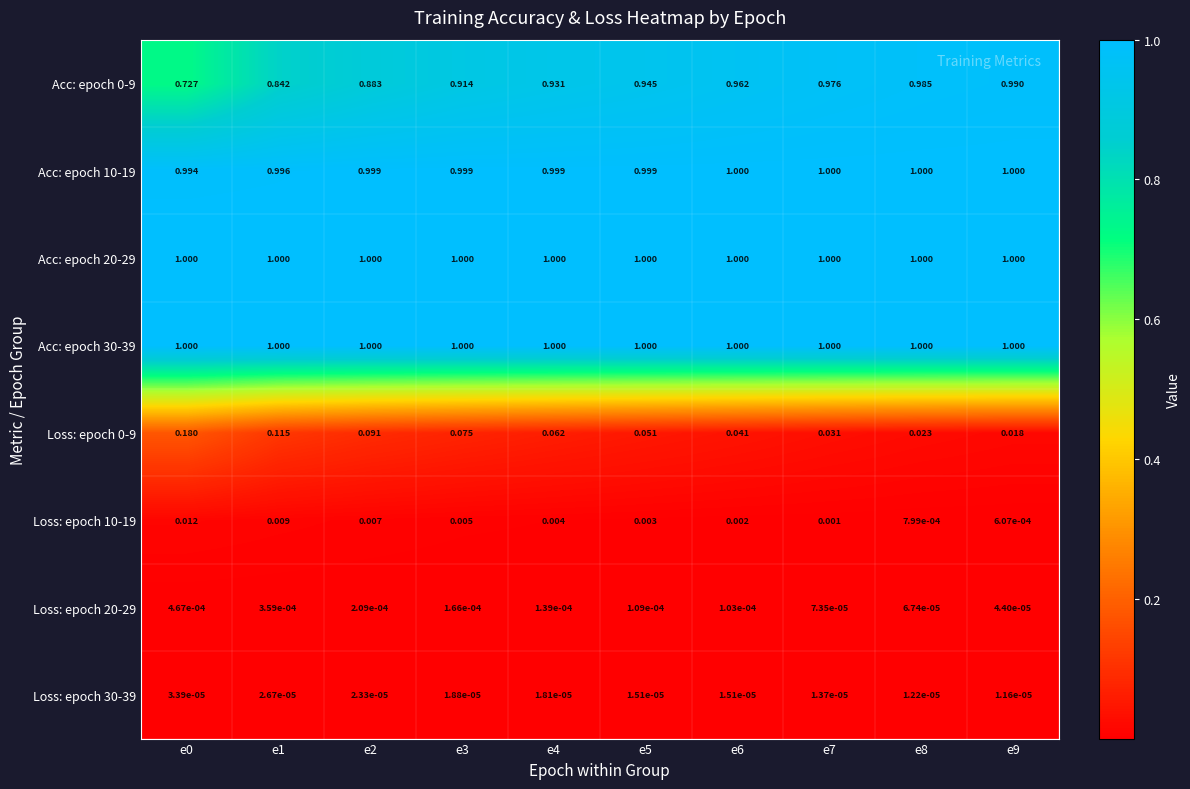

Is the value of Loss: epoch 30-39 at e4 greater than the value of Acc: epoch 10-19 at e5?

No